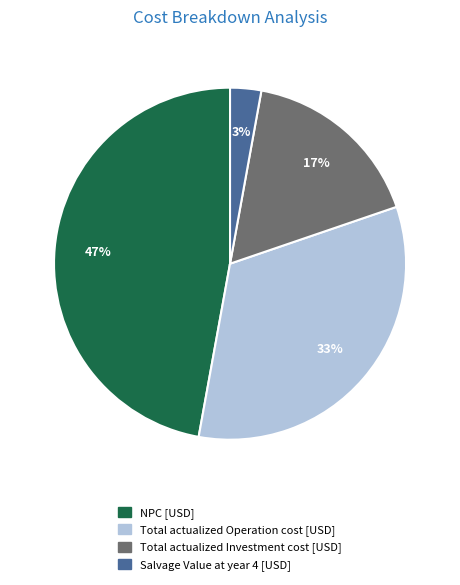

True or false: Total actualized Operation cost [USD] accounts for 33% of the total.

True